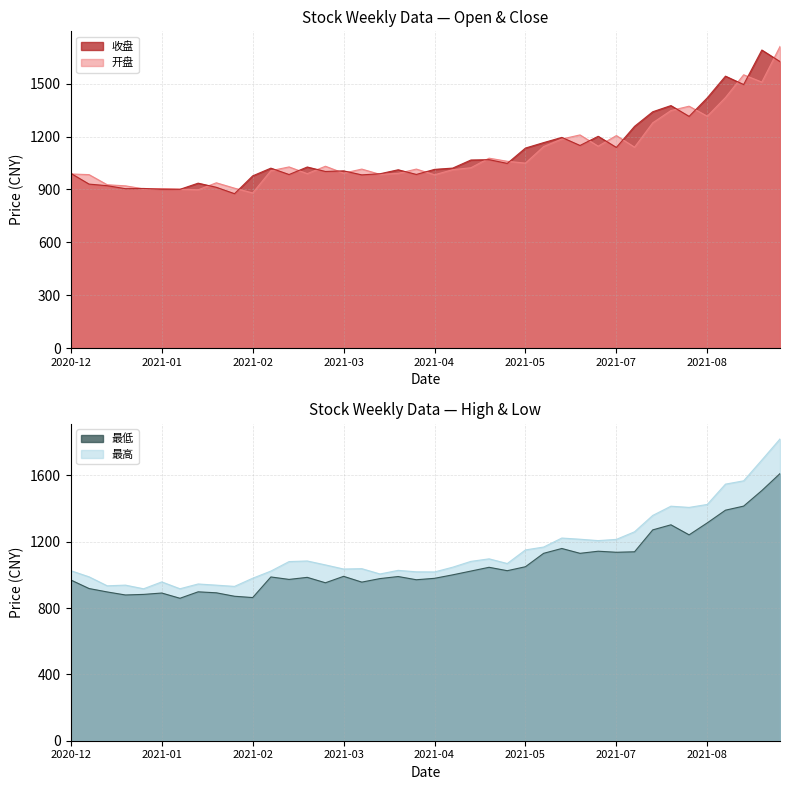

Between 2021-07-09 and 2021-07-23, which series saw the biggest shift?

开盘